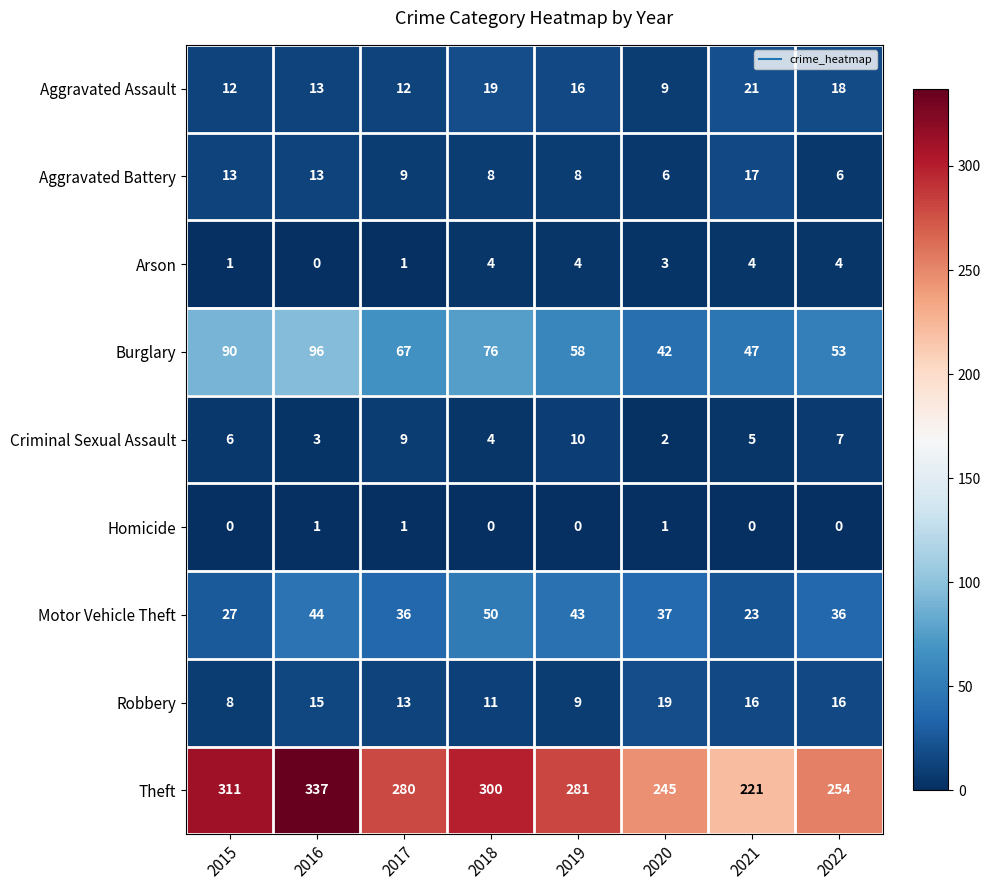

The Arson series shows 3 at 2021. True or false?

False